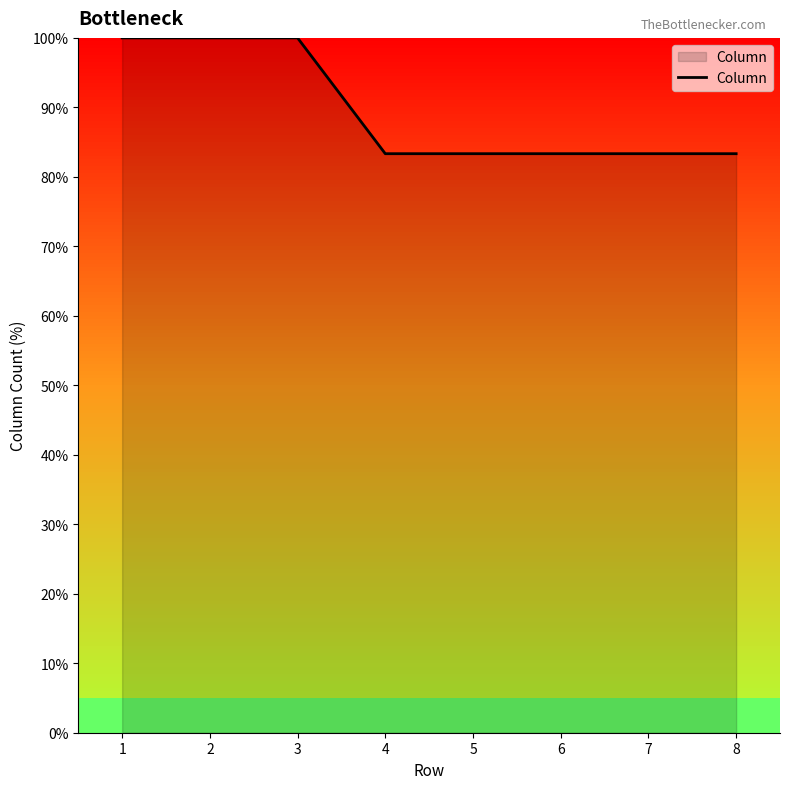

What is the smallest value displayed?

83.3